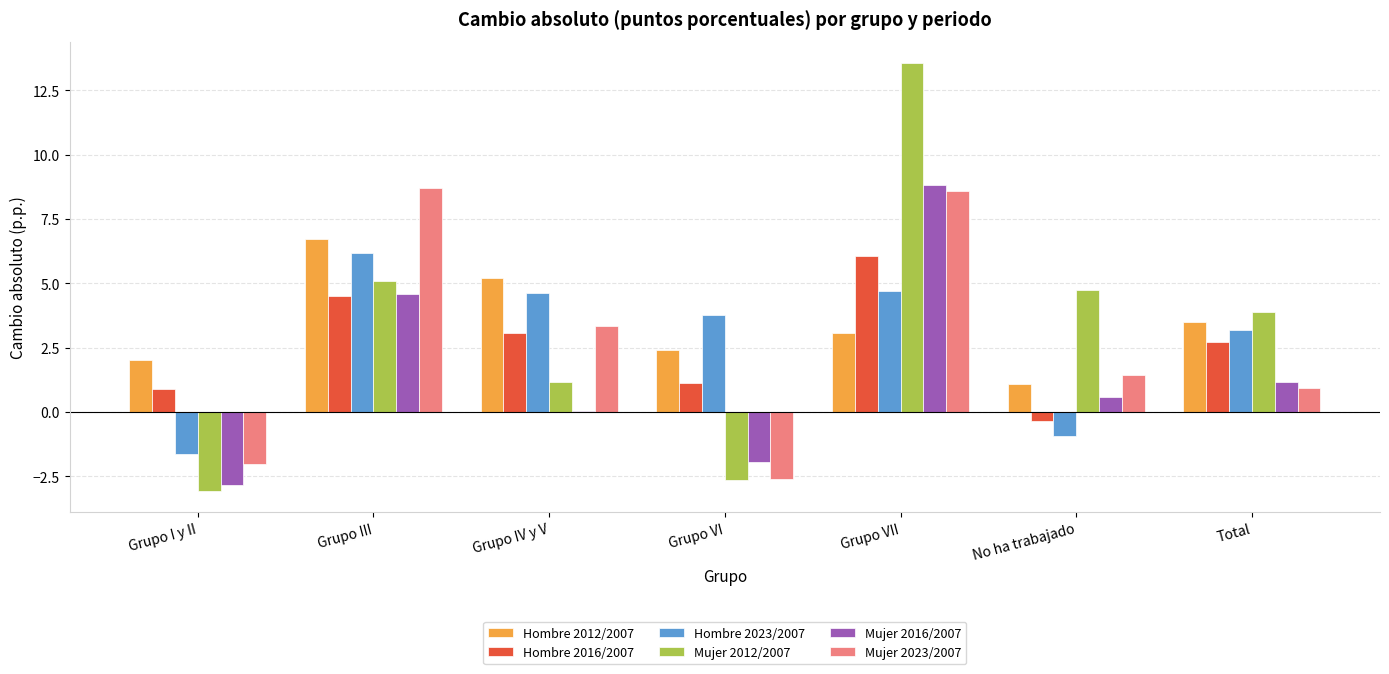

What is the sum of all Hombre 2023/2007 values?

19.9